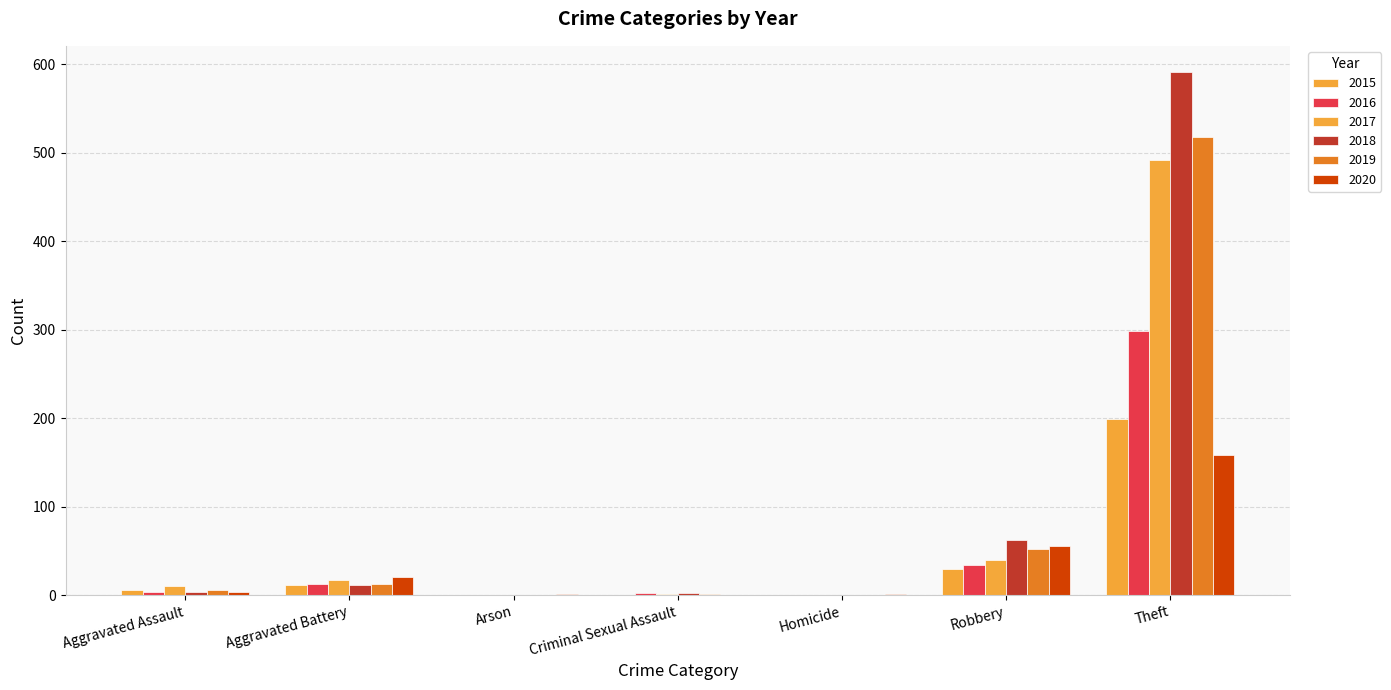

Which has a higher value, Aggravated Assault or Robbery?

Robbery